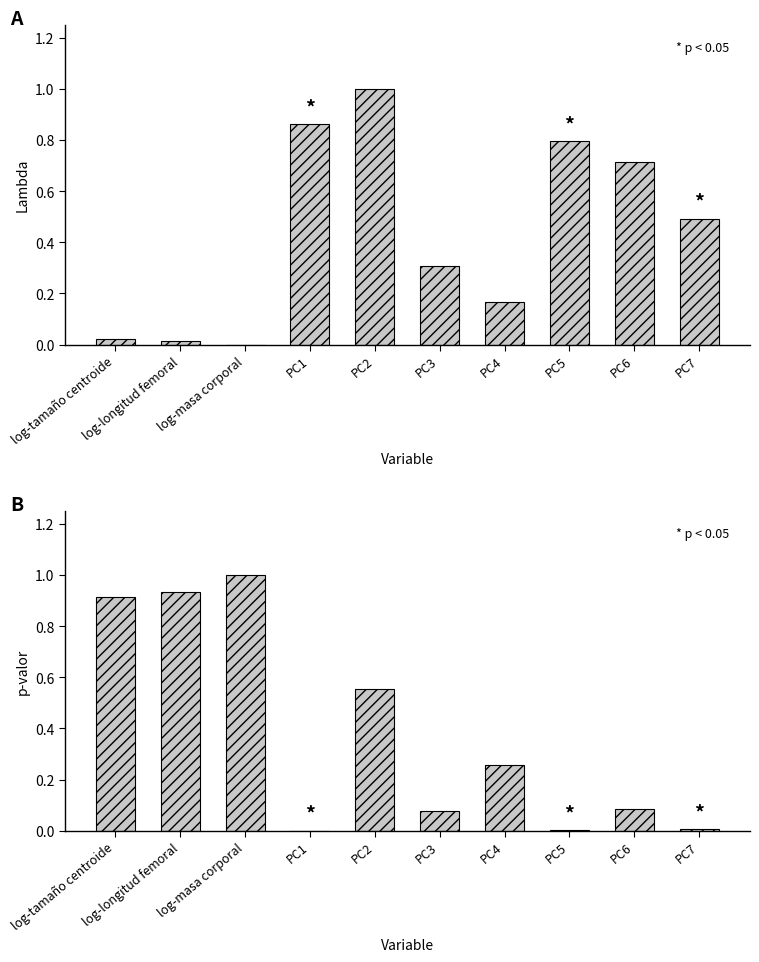

What position from the left is PC1?

4